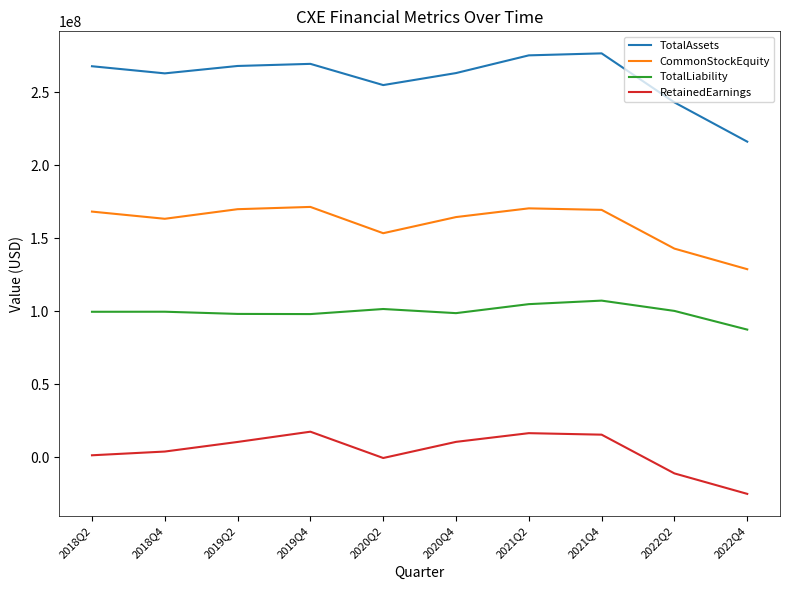

List the series in order of their overall mean, lowest first.

RetainedEarnings, TotalLiability, CommonStockEquity, TotalAssets